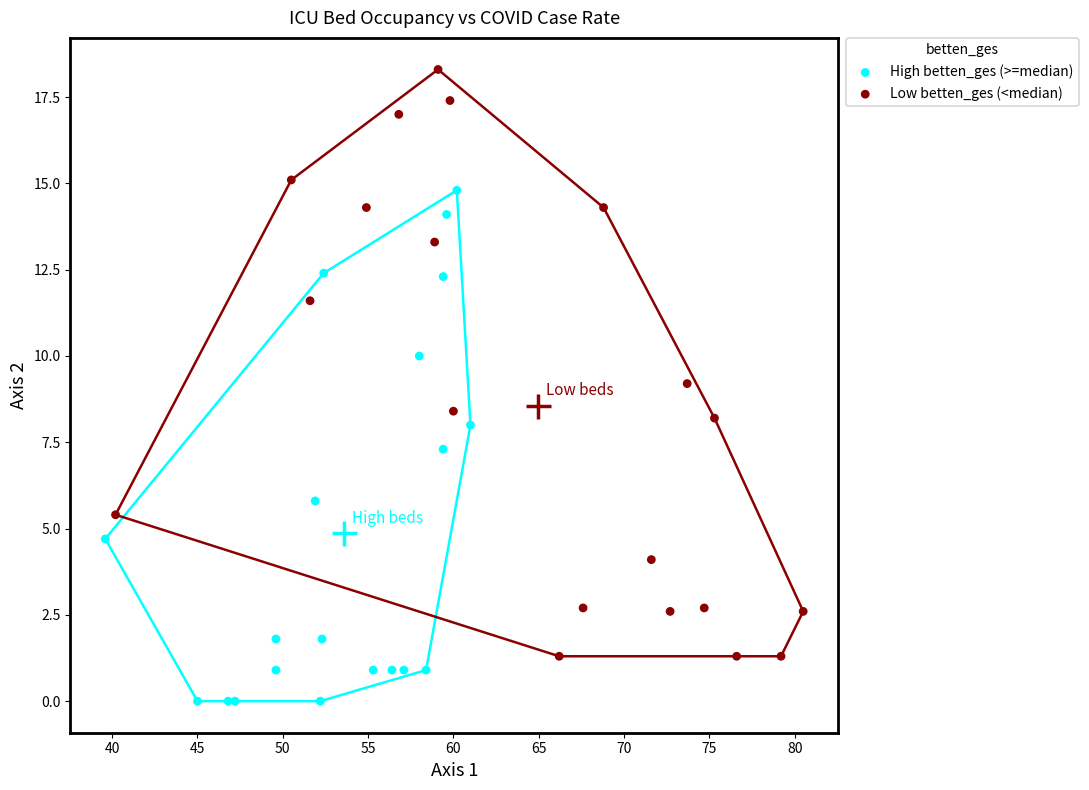

Which series has the largest Y range (max minus min)?

Low betten_ges (<median)